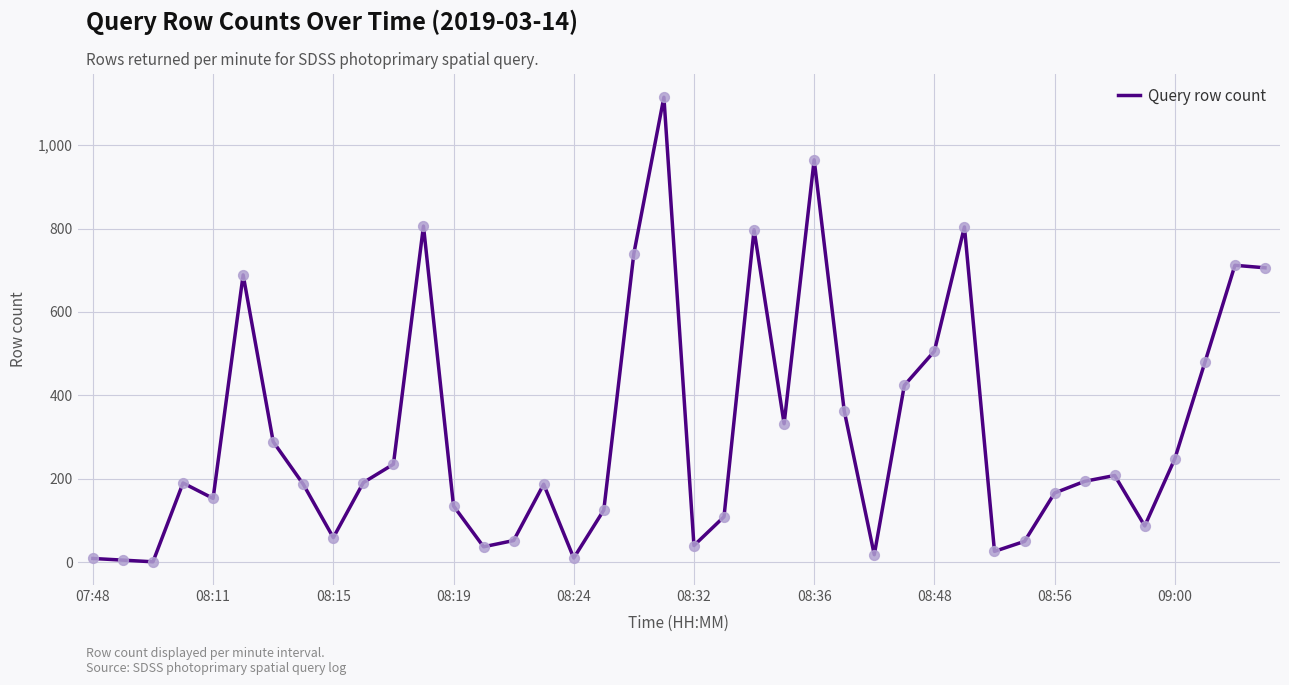

What is the difference between the maximum and minimum values?

1114